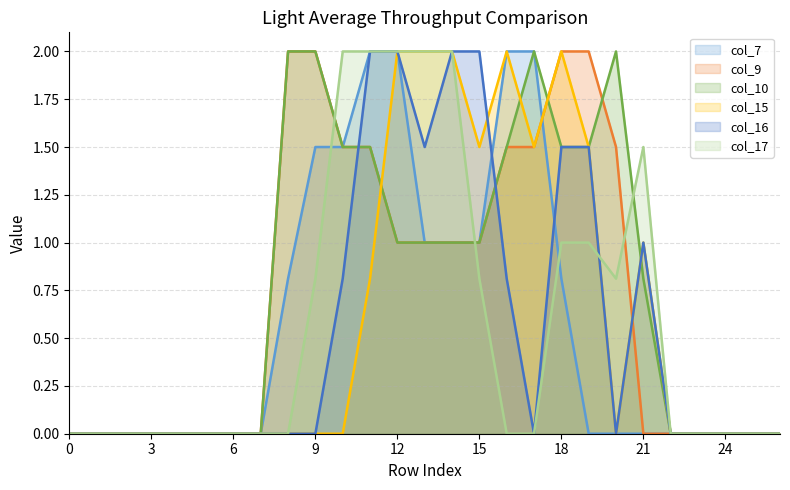

At how many categories does at least one series exceed 0?

14